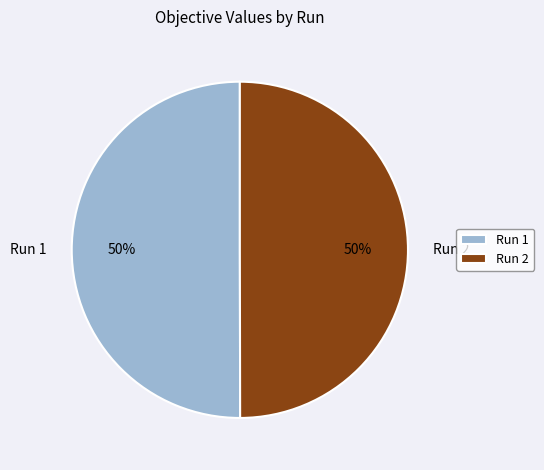

What percentage is the Run 2 slice, to the nearest percent?

50%